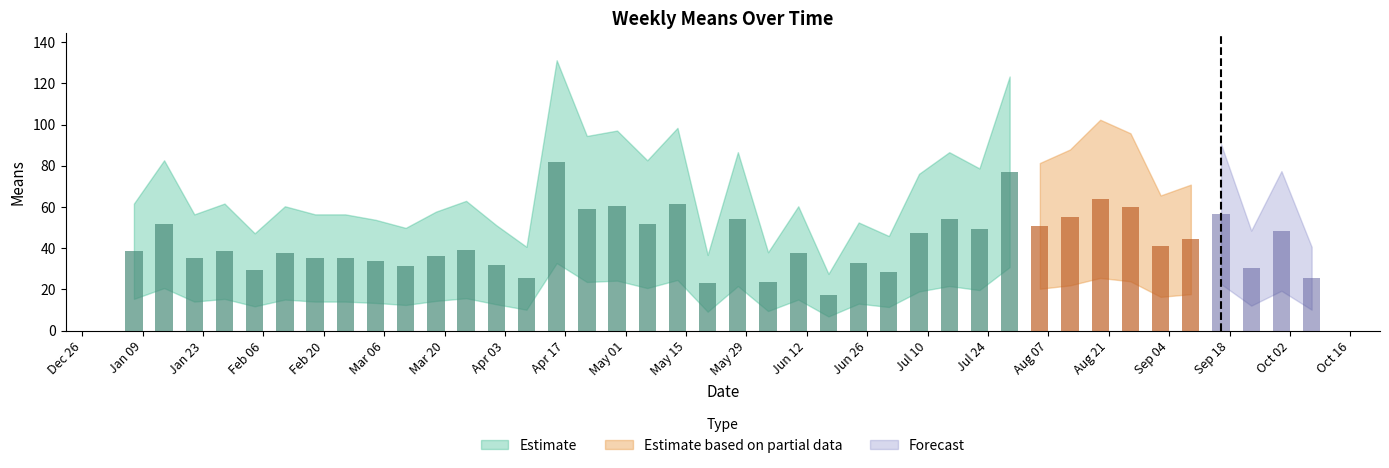

List the labels in order of value, smallest first.

2018-06-17, 2018-05-20, 2018-06-03, 2018-04-08, 2018-10-07, 2018-07-01, 2018-02-04, 2018-09-23, 2018-03-11, 2018-04-01, 2018-06-24, 2018-03-04, 2018-01-21, 2018-02-18, 2018-02-25, 2018-03-18, 2018-02-11, 2018-06-10, 2018-01-07, 2018-01-28, 2018-03-25, 2018-09-02, 2018-09-09, 2018-07-08, 2018-09-30, 2018-07-22, 2018-08-05, 2018-01-14, 2018-05-06, 2018-05-27, 2018-07-15, 2018-08-12, 2018-09-16, 2018-04-22, 2018-08-26, 2018-04-29, 2018-05-13, 2018-08-19, 2018-07-29, 2018-04-15